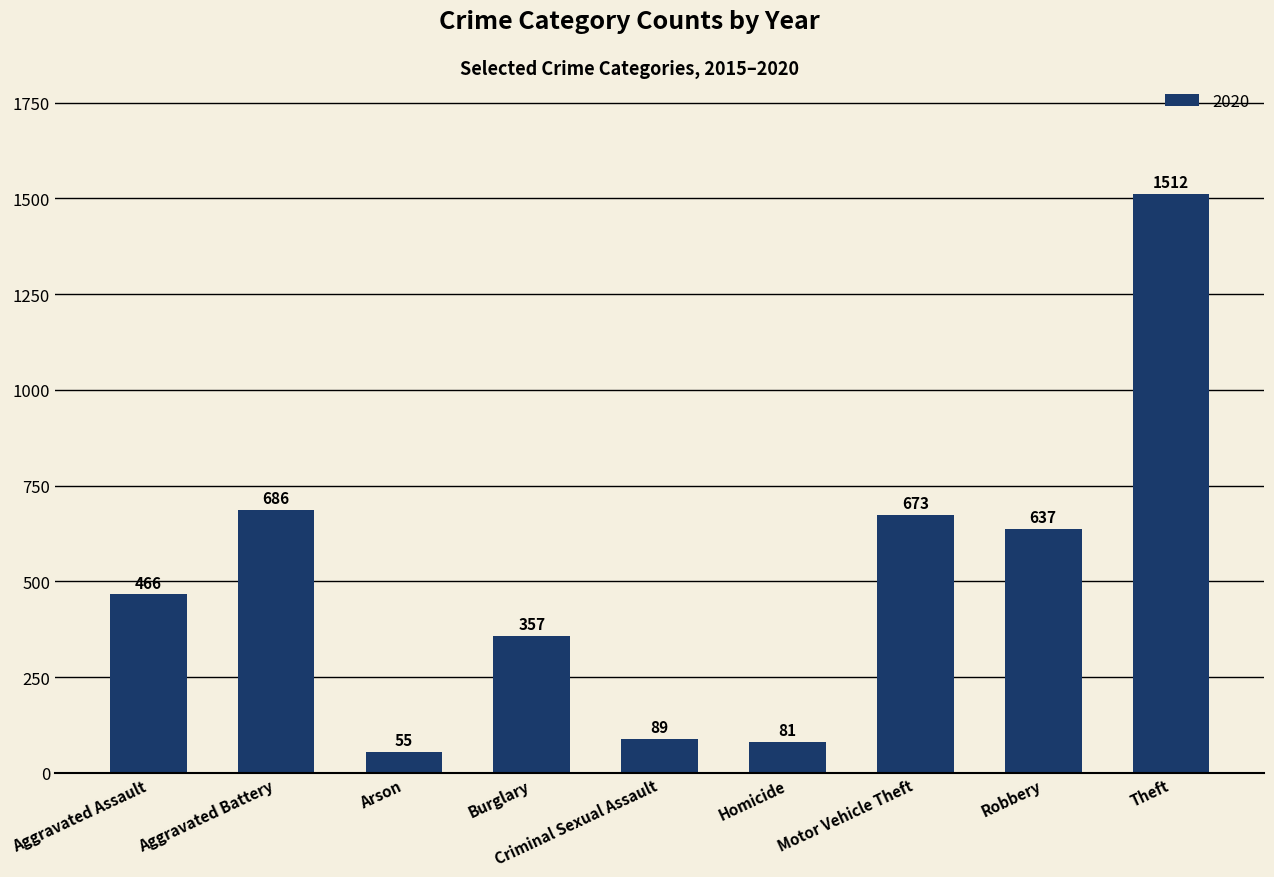

Where is the data nearest to the value 783?

Aggravated Battery